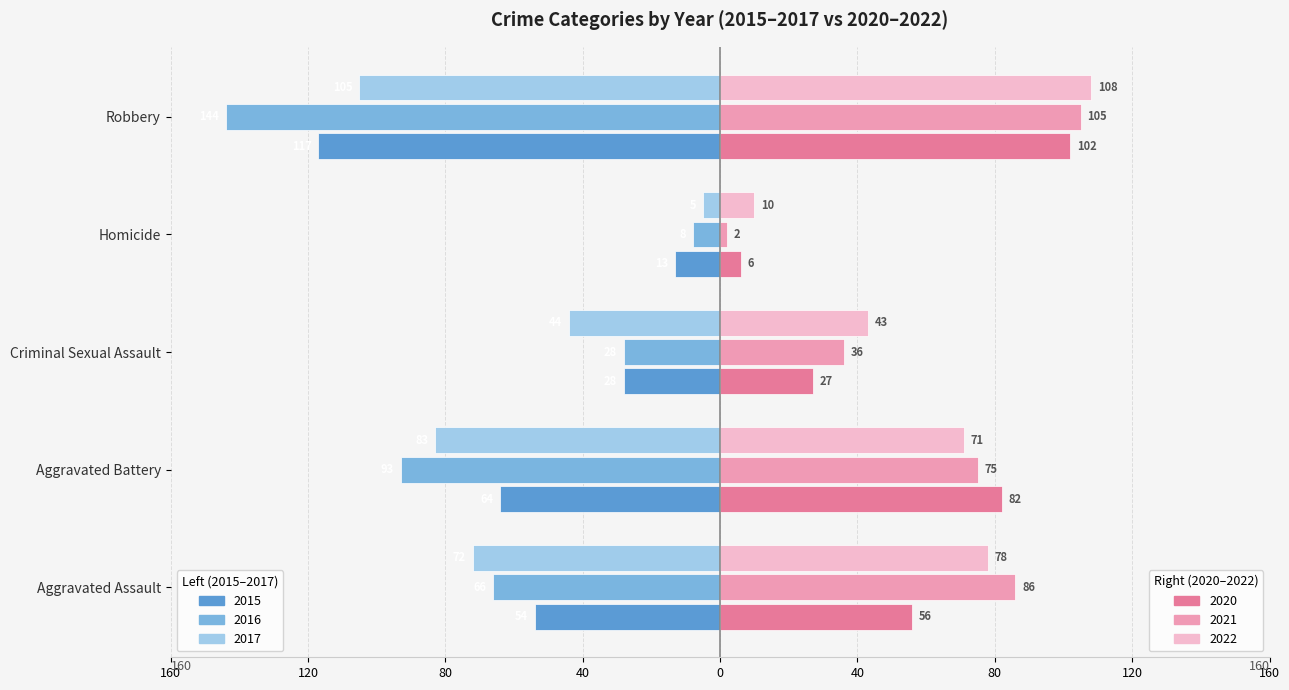

Reading right to left, what are all the values shown in this chart?

2015: Robbery=-117	Homicide=-13	Criminal Sexual Assault=-28	Aggravated Battery=-64	Aggravated Assault=-54
2016: Robbery=-144	Homicide=-8	Criminal Sexual Assault=-28	Aggravated Battery=-93	Aggravated Assault=-66
2017: Robbery=-105	Homicide=-5	Criminal Sexual Assault=-44	Aggravated Battery=-83	Aggravated Assault=-72
2020: Robbery=102	Homicide=6	Criminal Sexual Assault=27	Aggravated Battery=82	Aggravated Assault=56
2021: Robbery=105	Homicide=2	Criminal Sexual Assault=36	Aggravated Battery=75	Aggravated Assault=86
2022: Robbery=108	Homicide=10	Criminal Sexual Assault=43	Aggravated Battery=71	Aggravated Assault=78